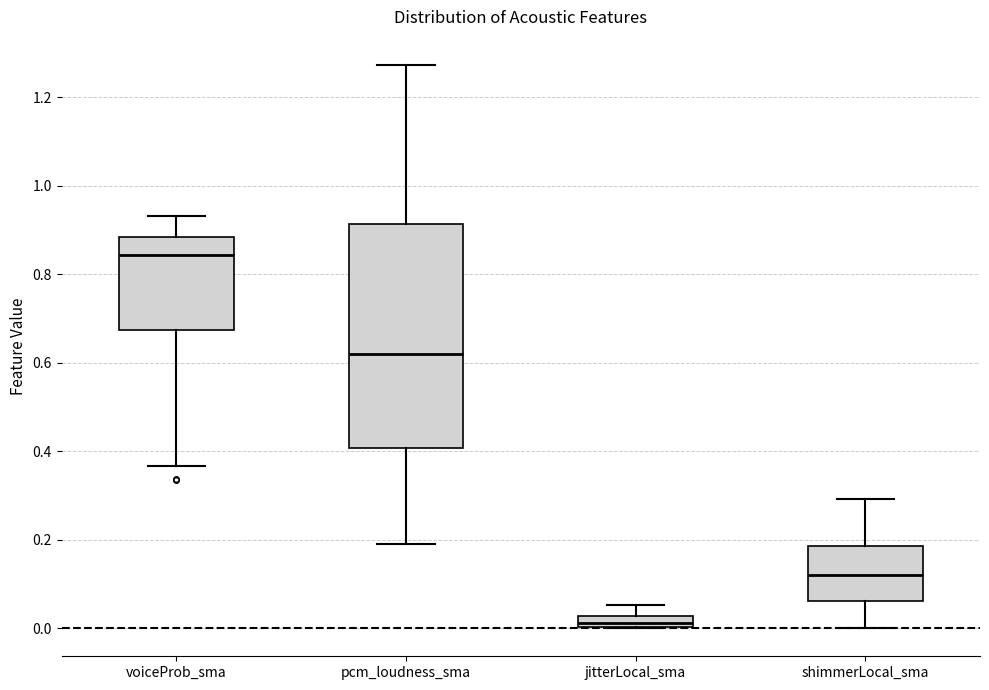

Comparing the boxes themselves (not the whiskers), which one is the tallest?

pcm_loudness_sma